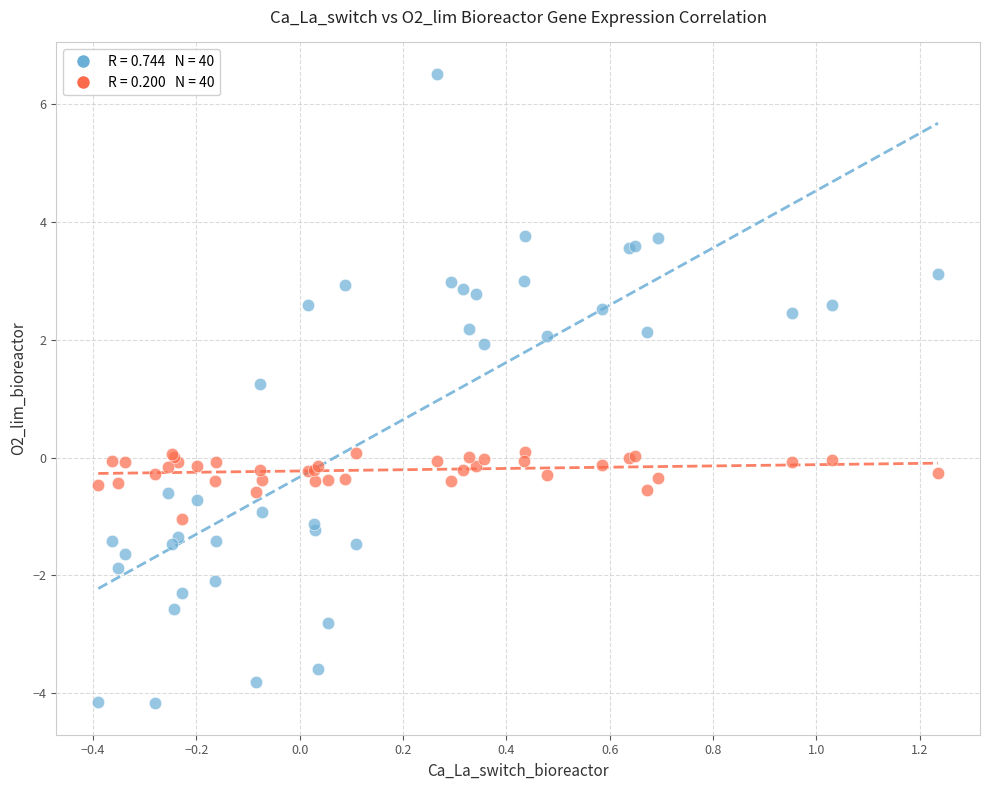

Across all series, what Y value is closest to 1?

1.3